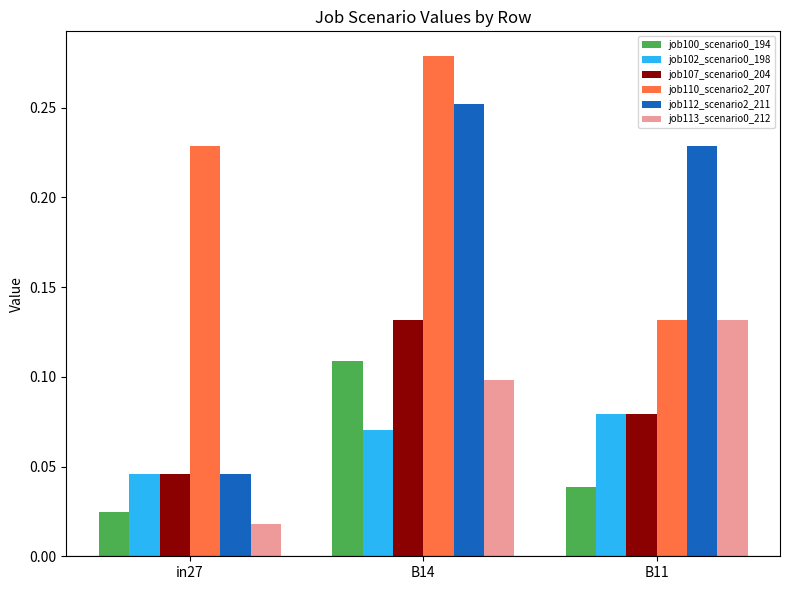

The job110_scenario2_207 series shows 0.4 at B14. True or false?

False